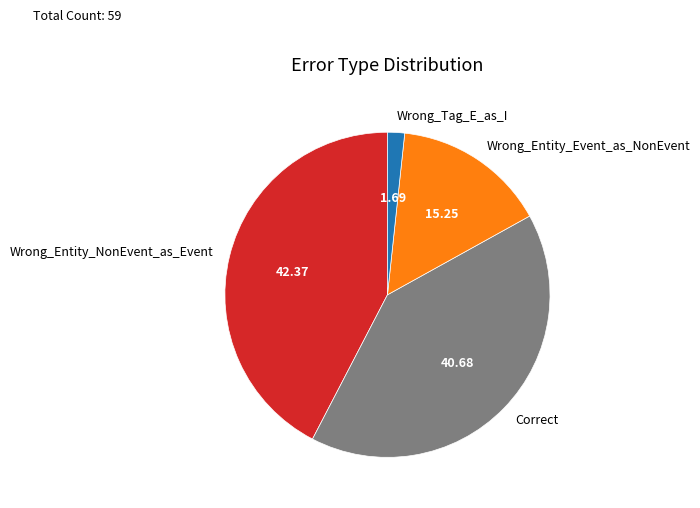

Does any single category account for the majority?

No